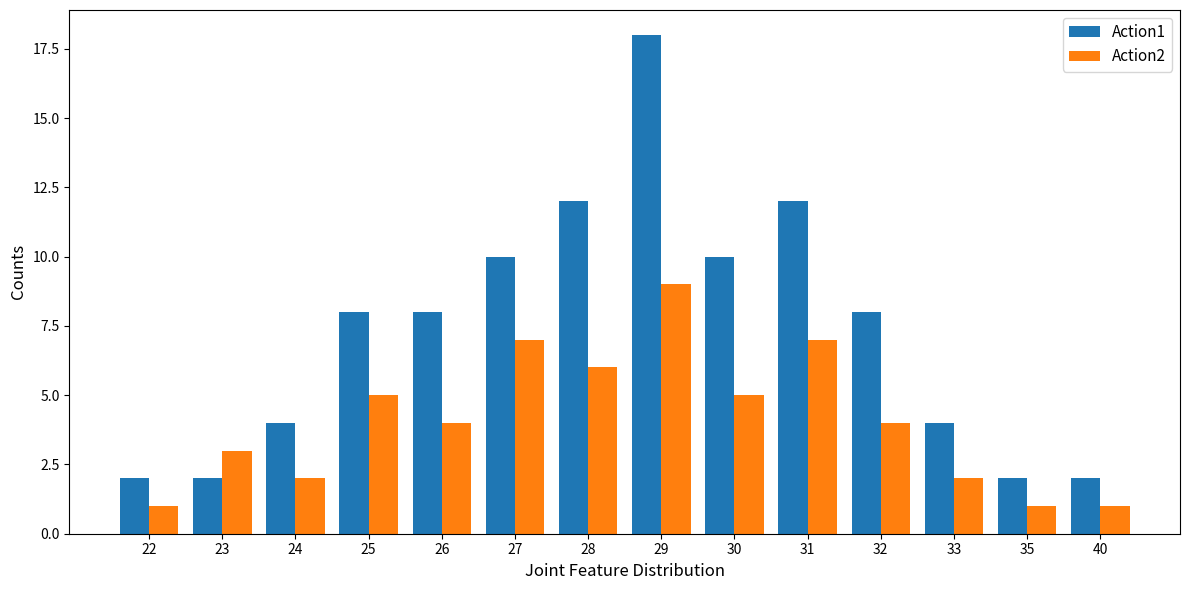

Which series has the widest spread of values?

Action1